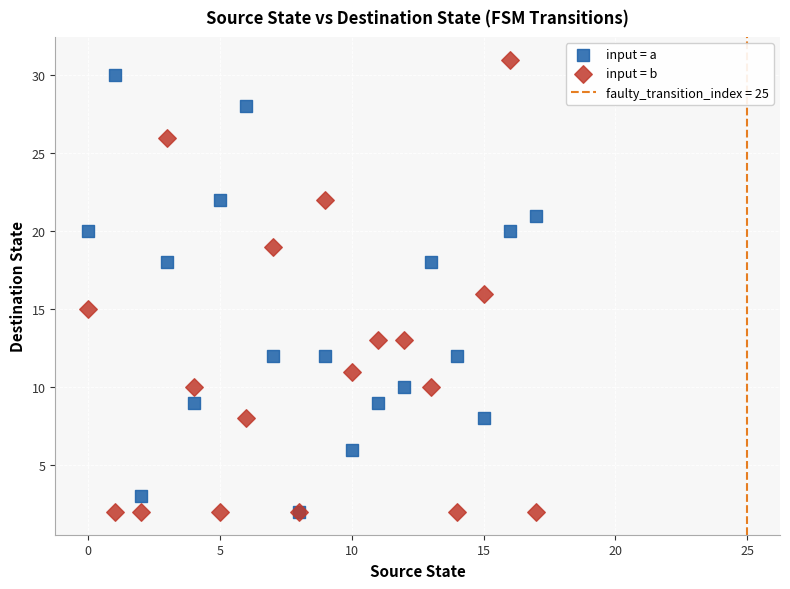

Which series has the largest Y range (max minus min)?

input = b